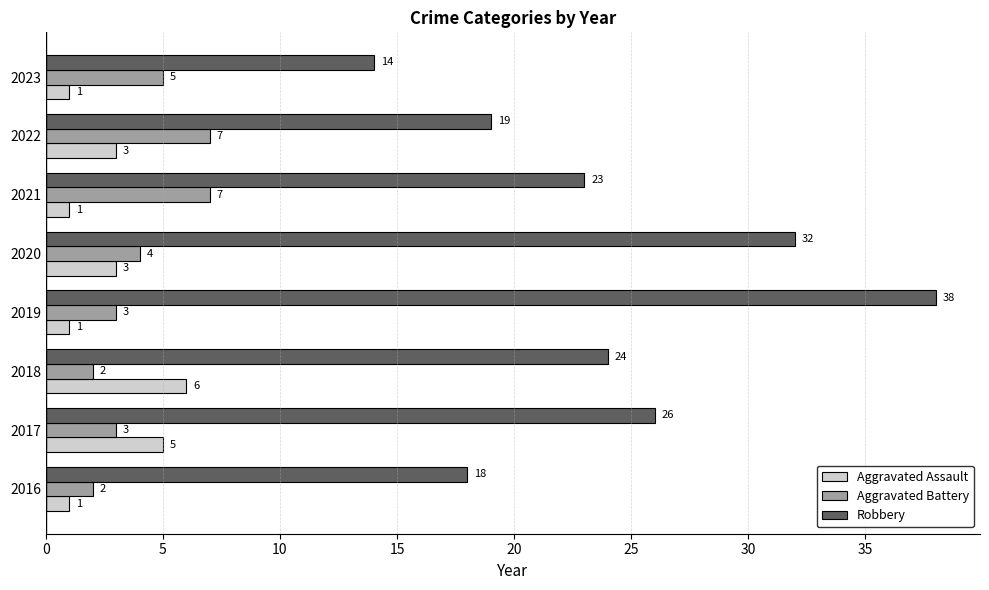

What is the difference between the Robbery values at 2019 and 2017?

12